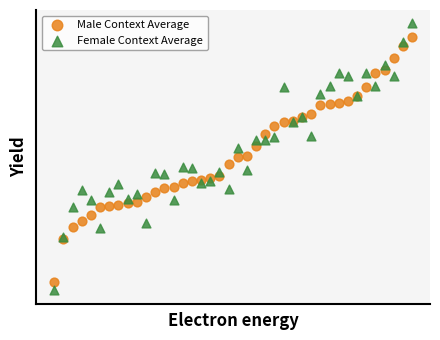

Which series has the largest Y range (max minus min)?

Female Context Average